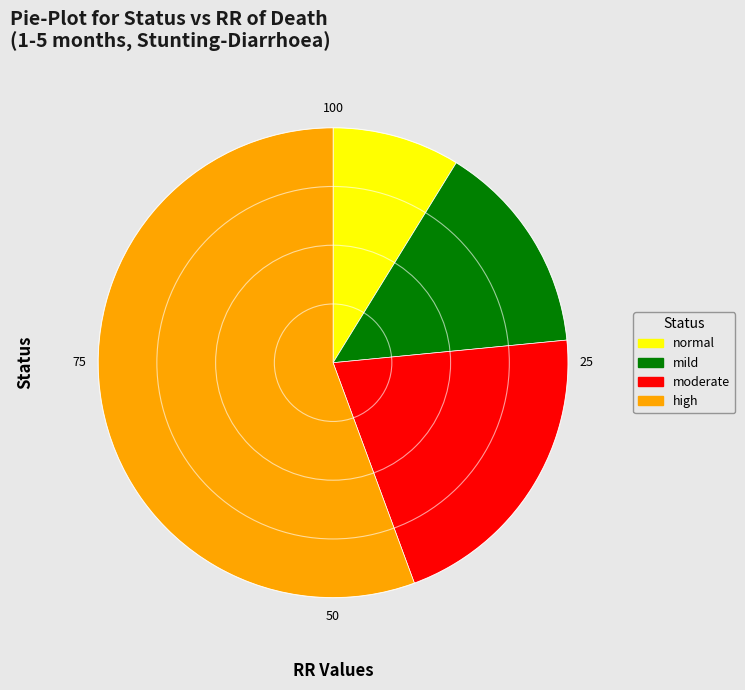

Which slice is the largest?

high